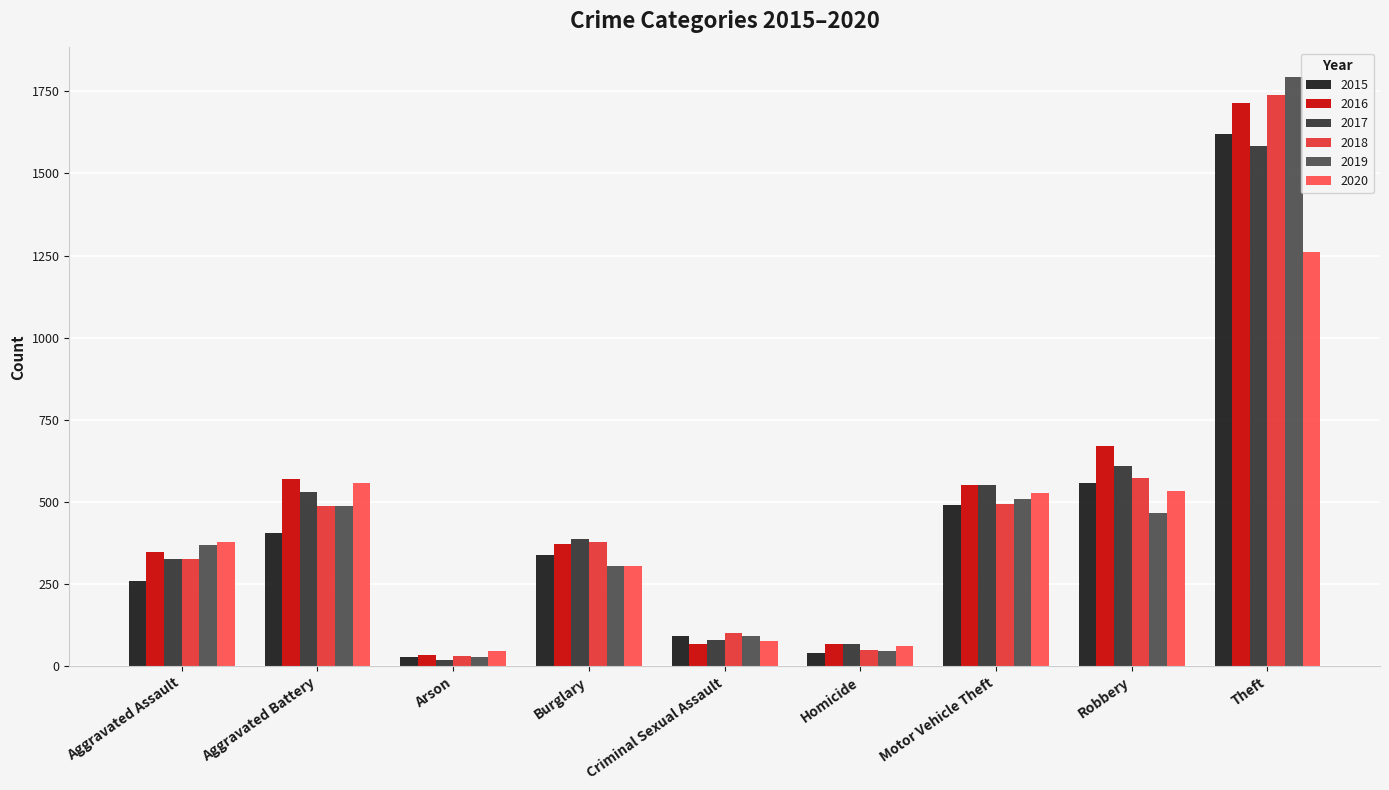

What is the label of the 7th bar from the right?

Arson